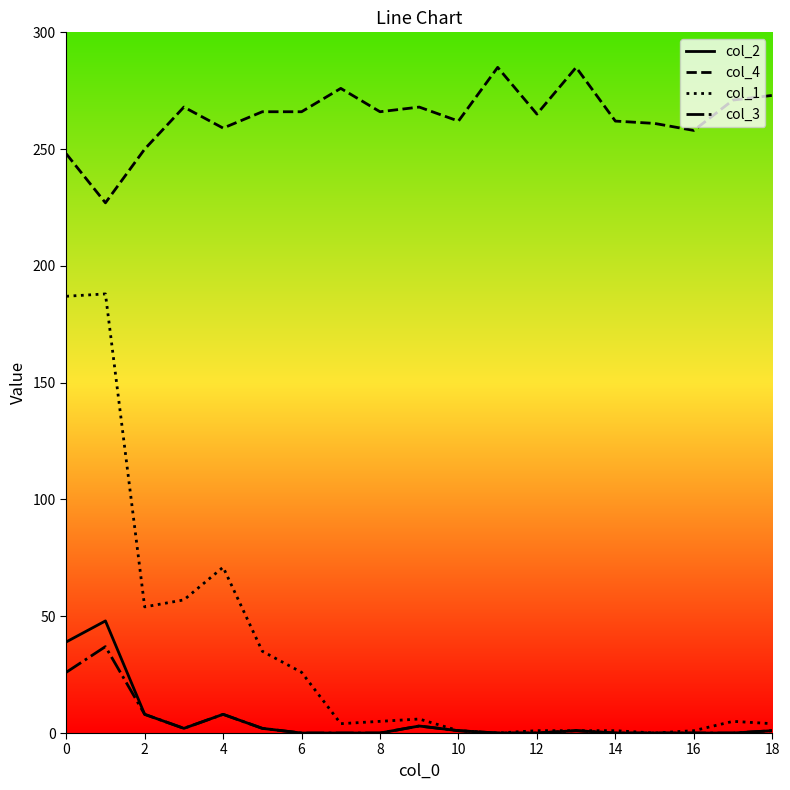

Which series has the largest total across all categories?

col_4